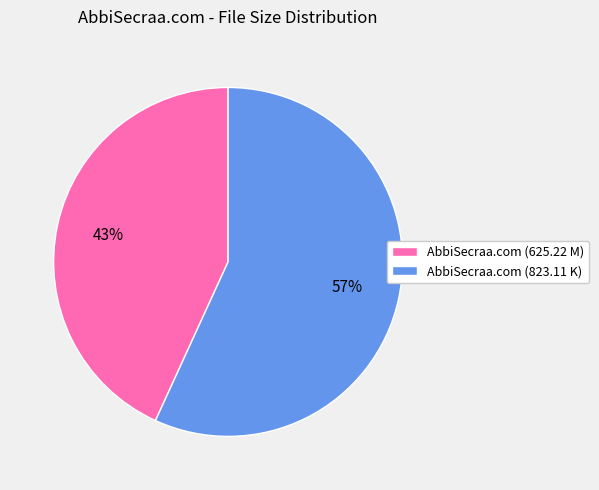

Count the number of slices in the pie.

2